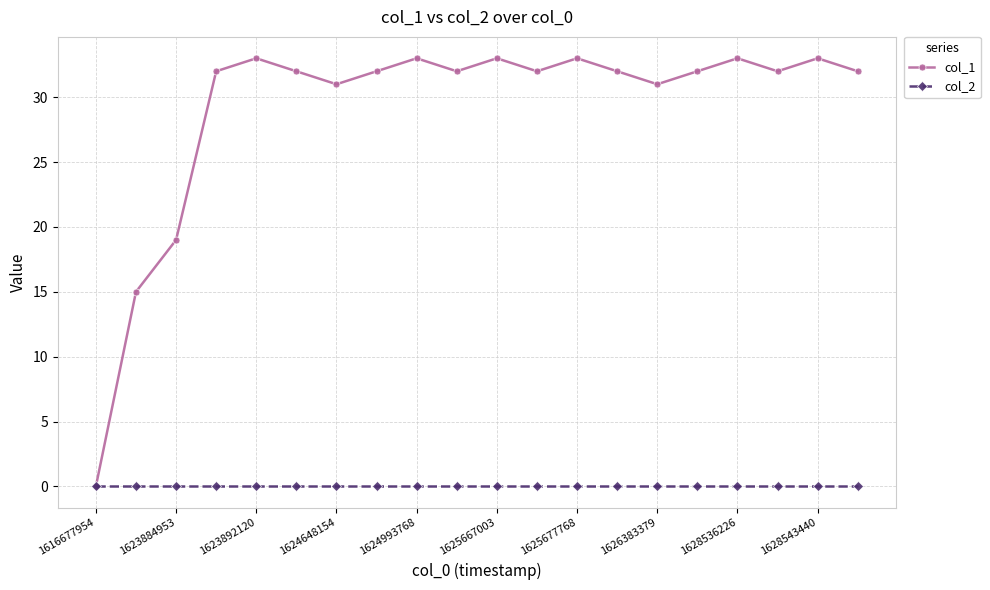

Which series has the largest total across all categories?

col_1